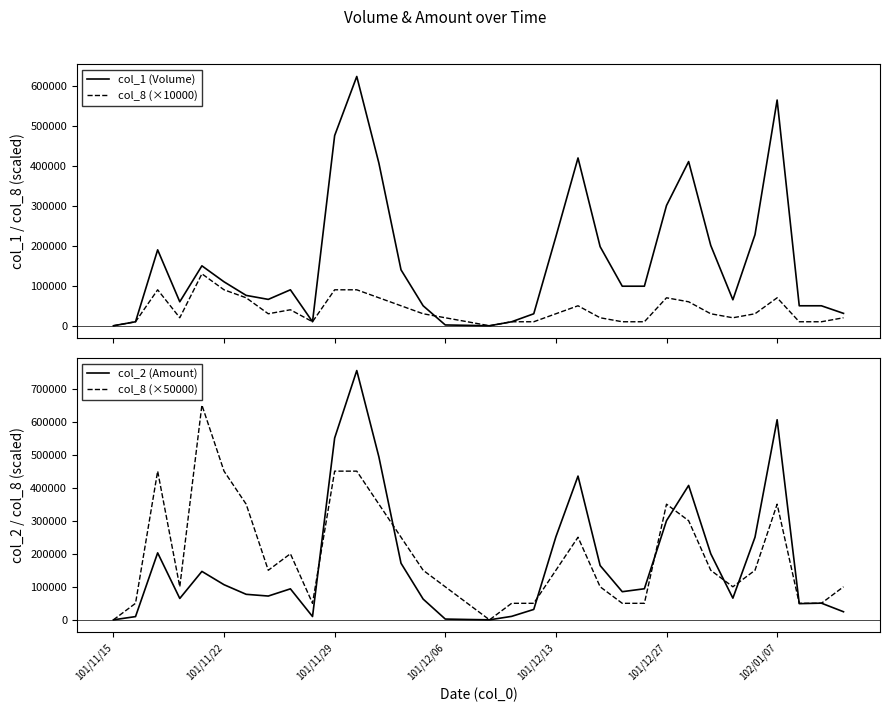

How many positive values does the col_2 (Amount) series have?

32